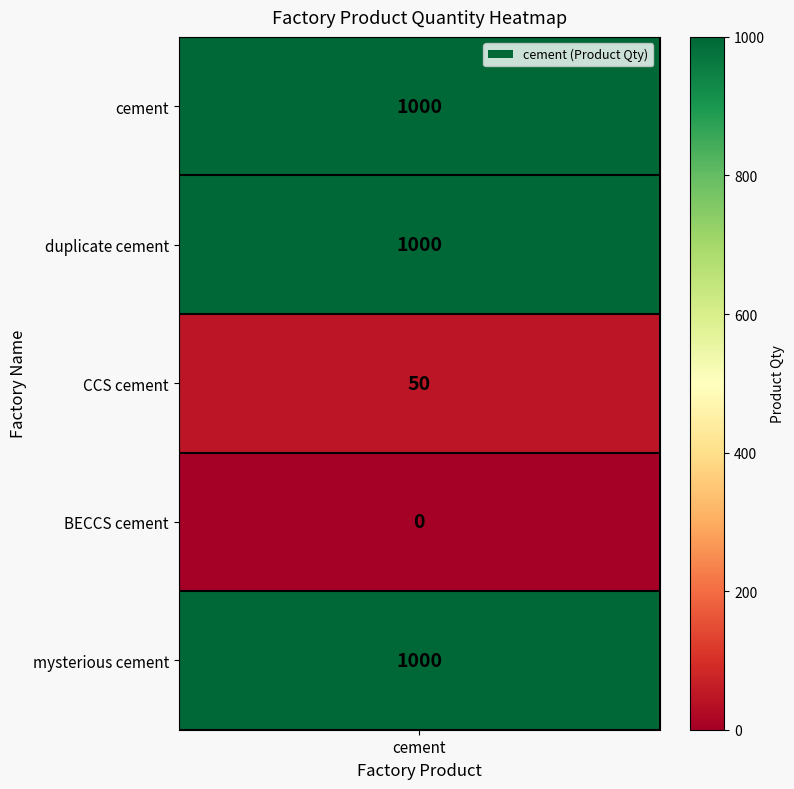

Rank the categories by value from highest to lowest.

0, 1, 4, 2, 3